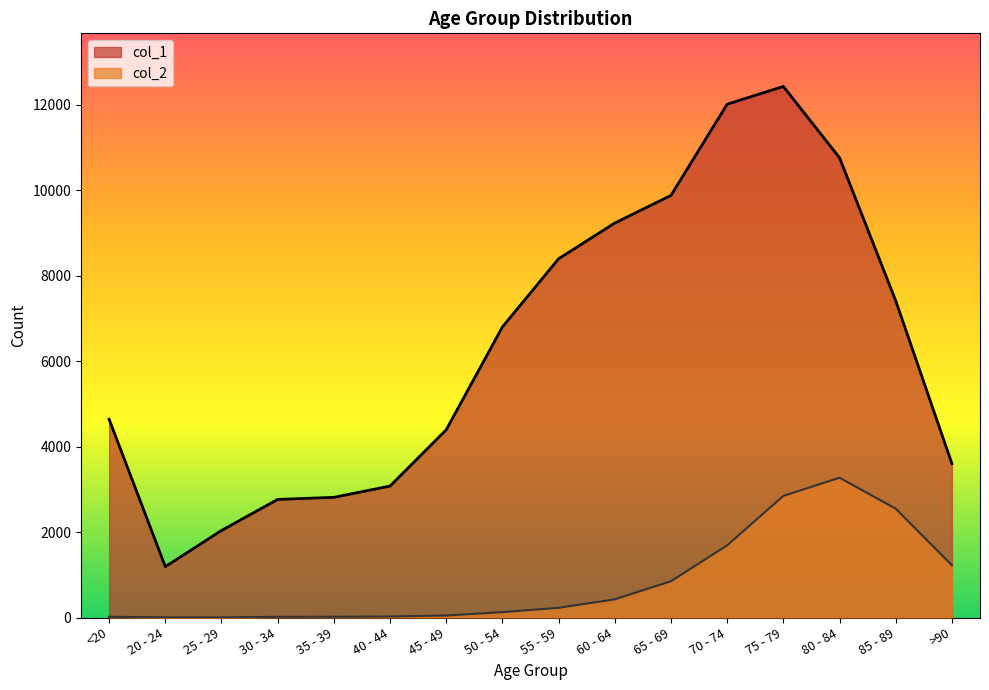

Is it true that col_1 equals 8400 at 55 - 59?

True